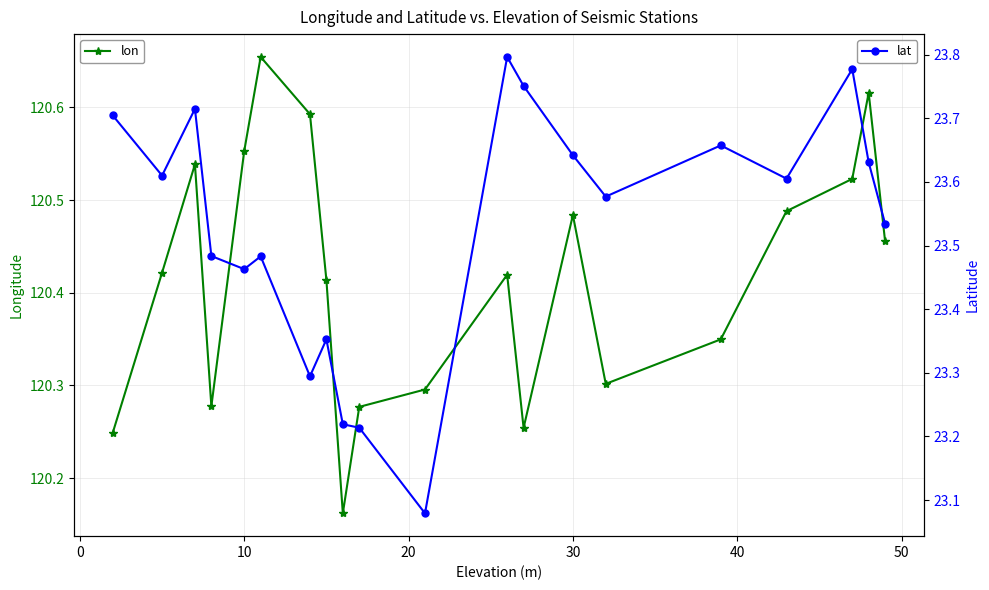

At how many categories does at least one series exceed 30?

20